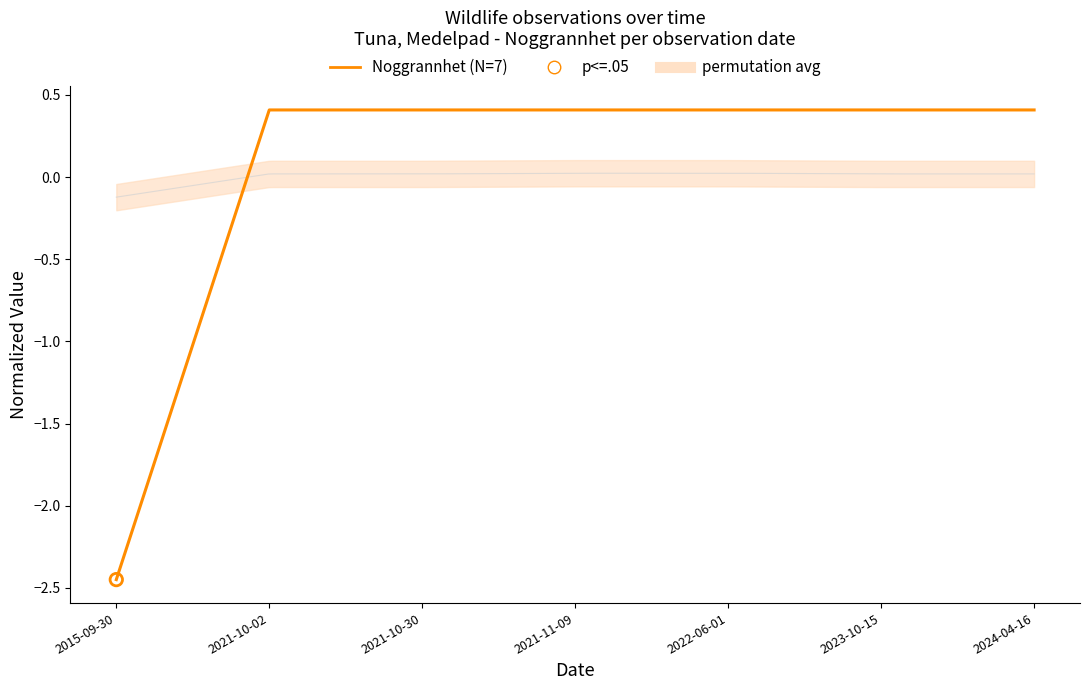

Between 2021-10-30 and 2015-09-30, which is larger?

2021-10-30